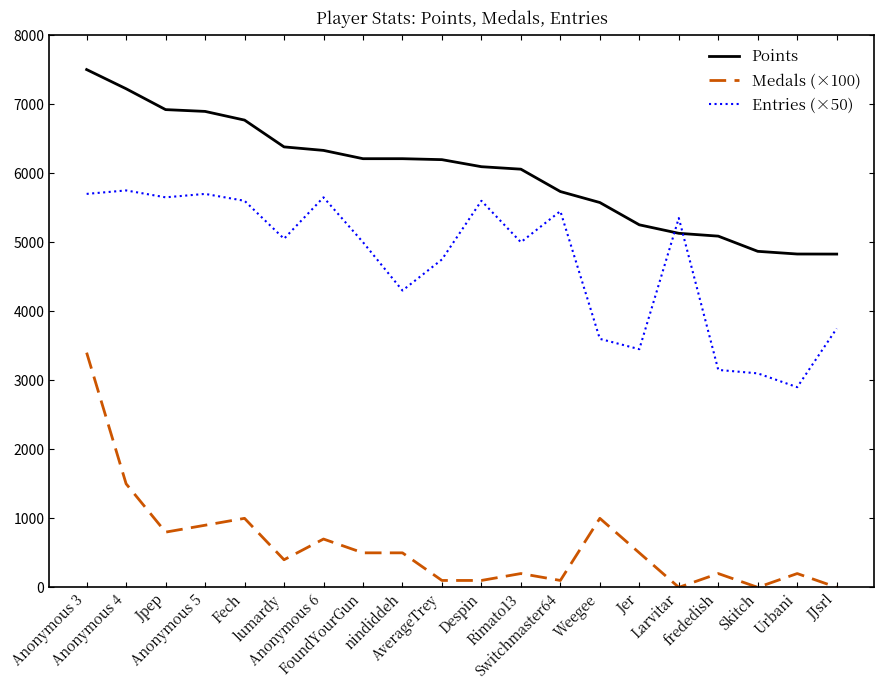

What is the sum of the Entries (×50) values at Fech and Larvitar?

10950